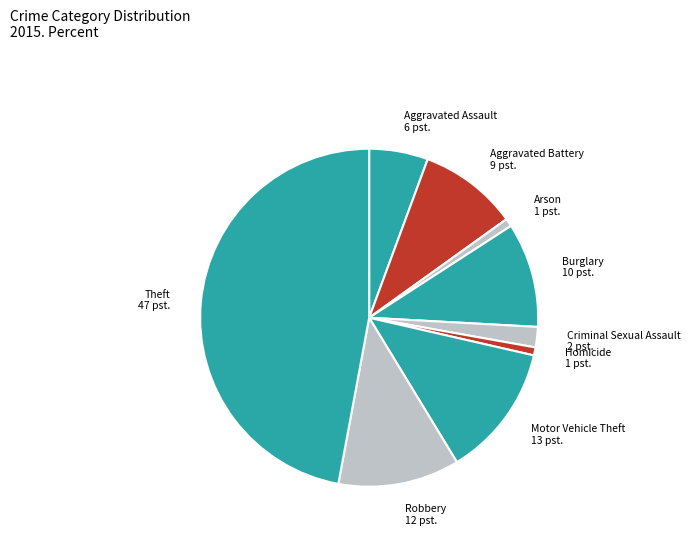

Is there any slice that represents more than half of the pie?

No